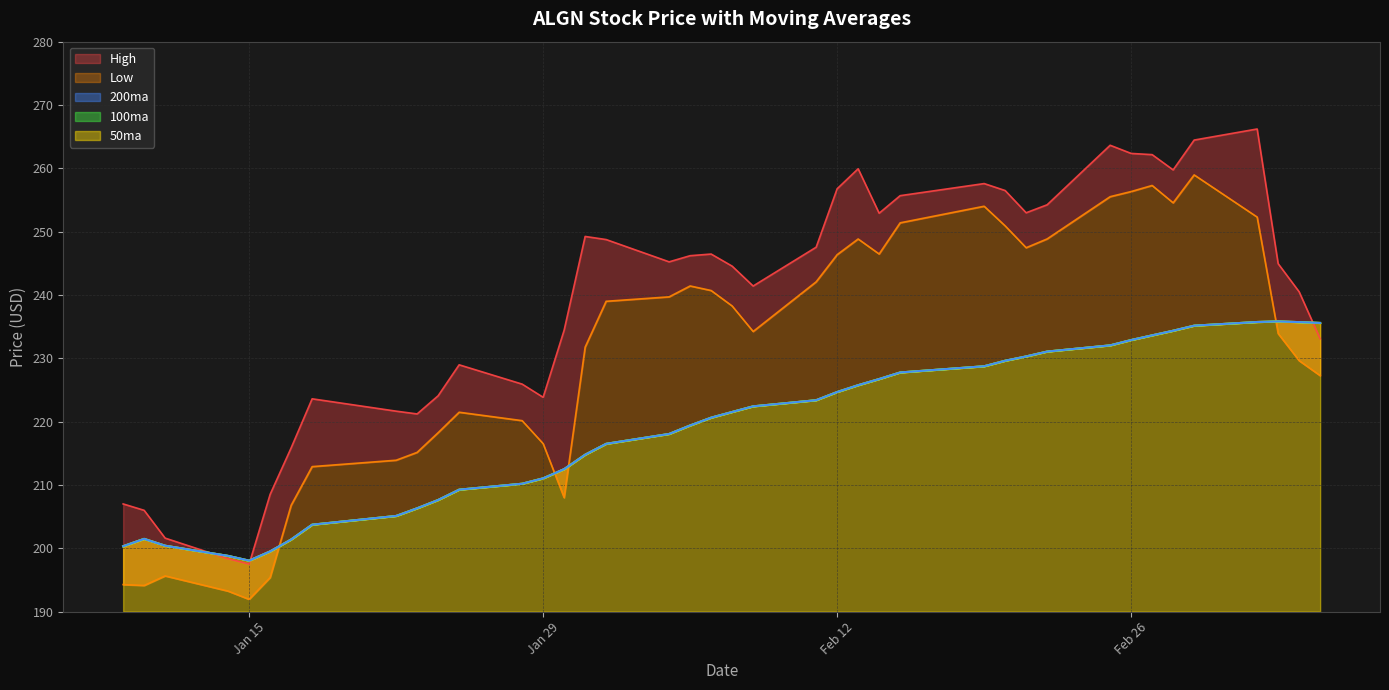

Does the chart display data point markers on the line(s)?

No